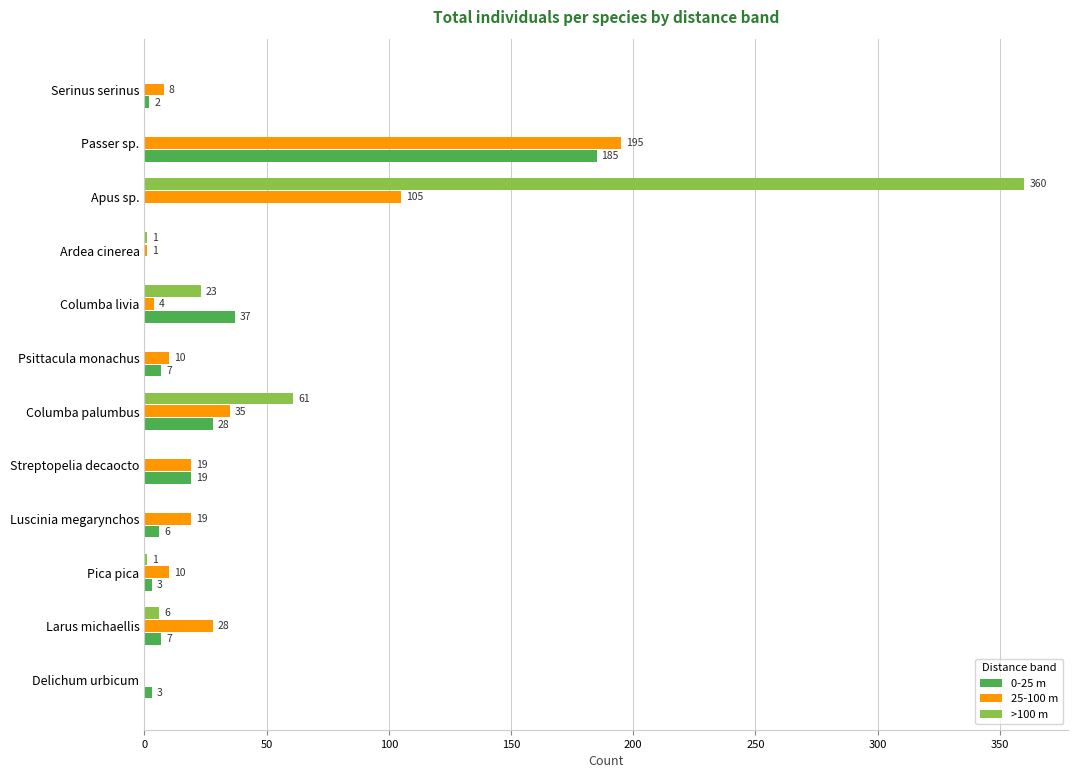

At which category does the chart reach its peak across all series?

Apus sp.